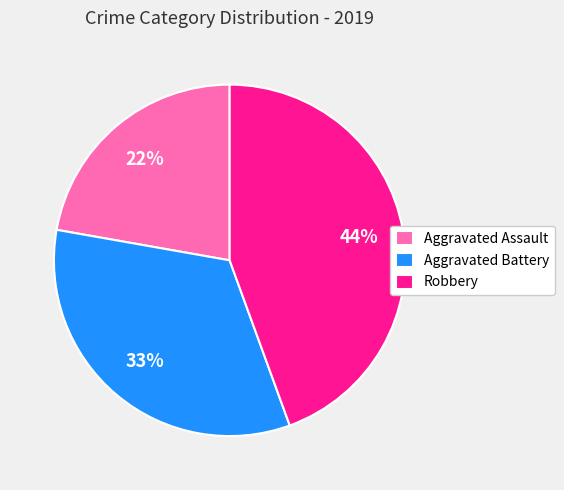

To the nearest percent, what is the difference between the Robbery and Aggravated Assault slice percentages?

22%